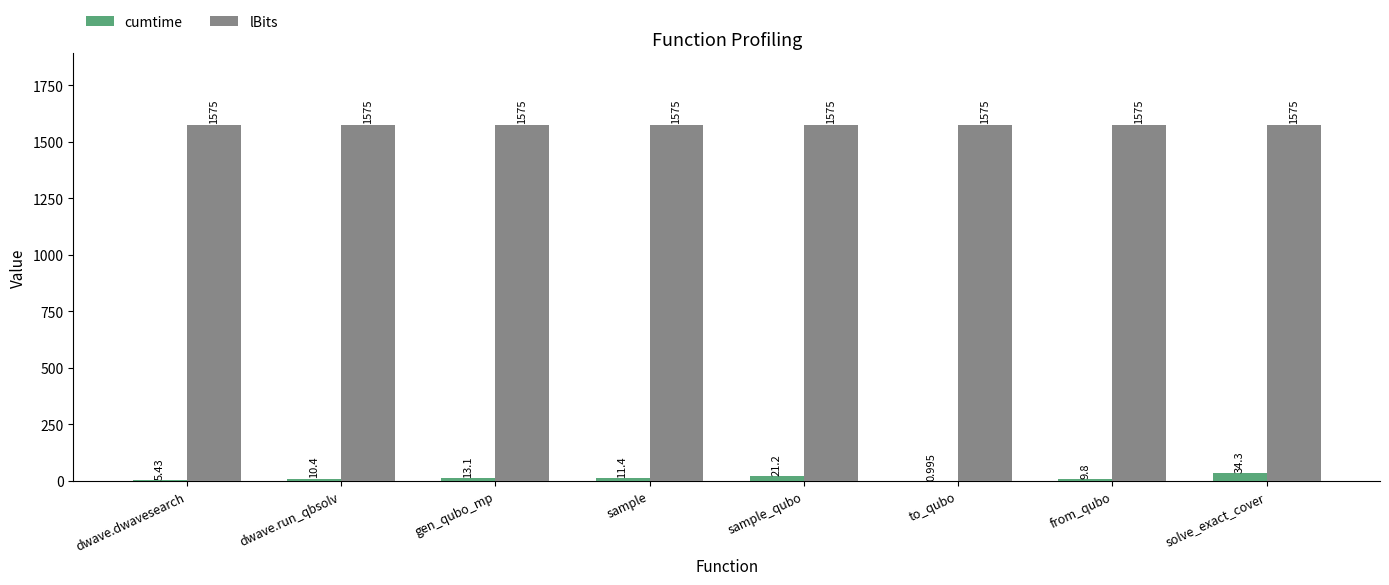

How many groups of bars are there?

8